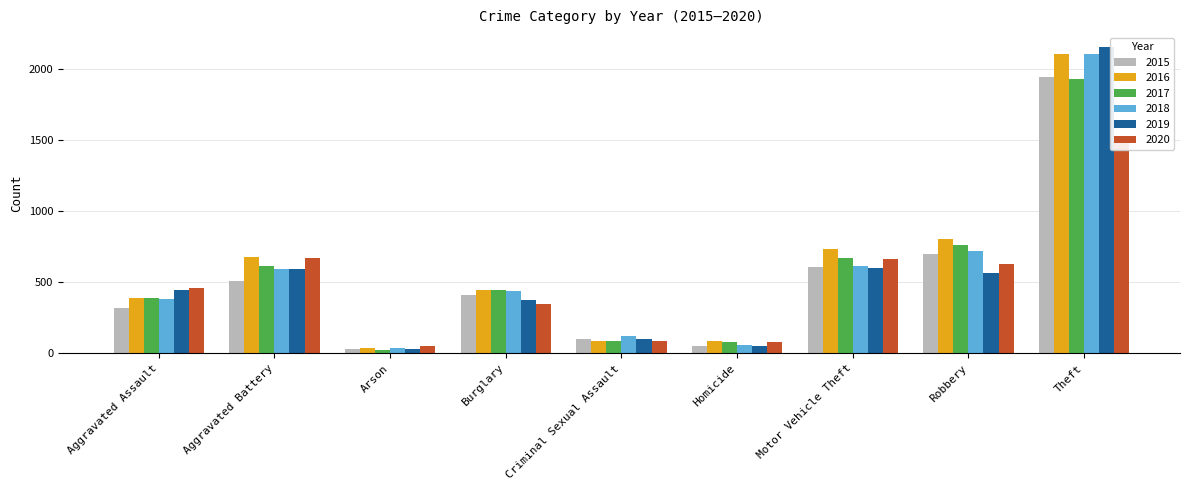

Where is 2016 nearest to the value 1074?

Robbery